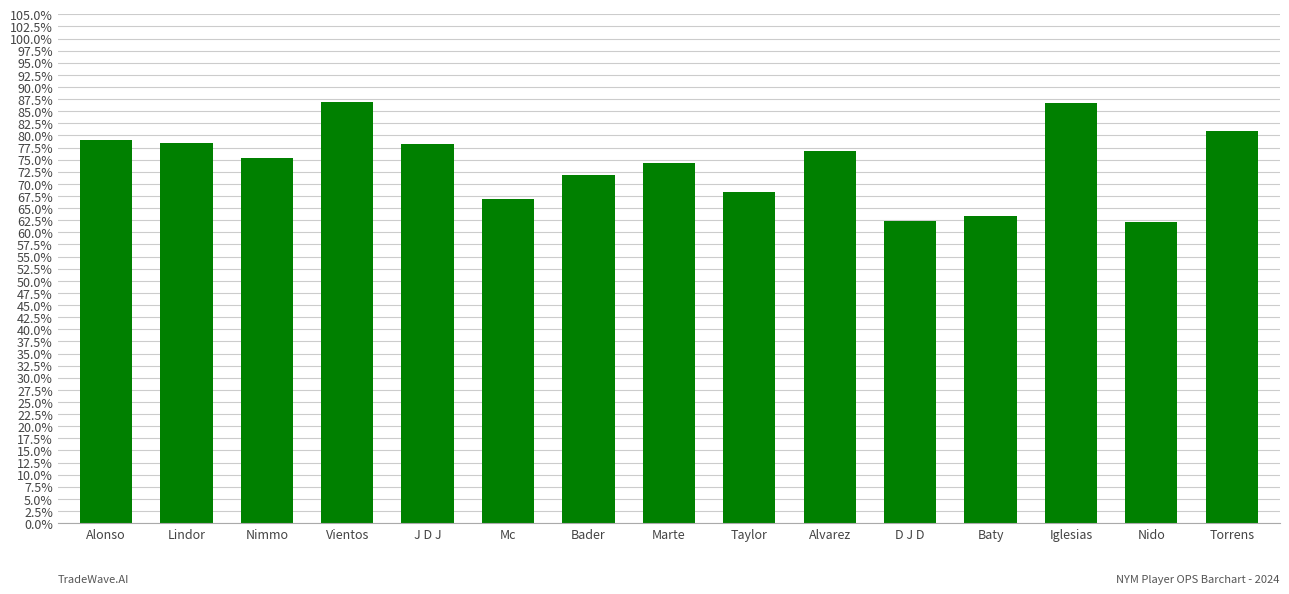

Reading left to right, what are all the values shown in this chart?

Alonso=0.8	Lindor=0.8	Nimmo=0.8	Vientos=0.9	J D J=0.8	Mc=0.7	Bader=0.7	Marte=0.7	Taylor=0.7	Alvarez=0.8	D J D=0.6	Baty=0.6	Iglesias=0.9	Nido=0.6	Torrens=0.8